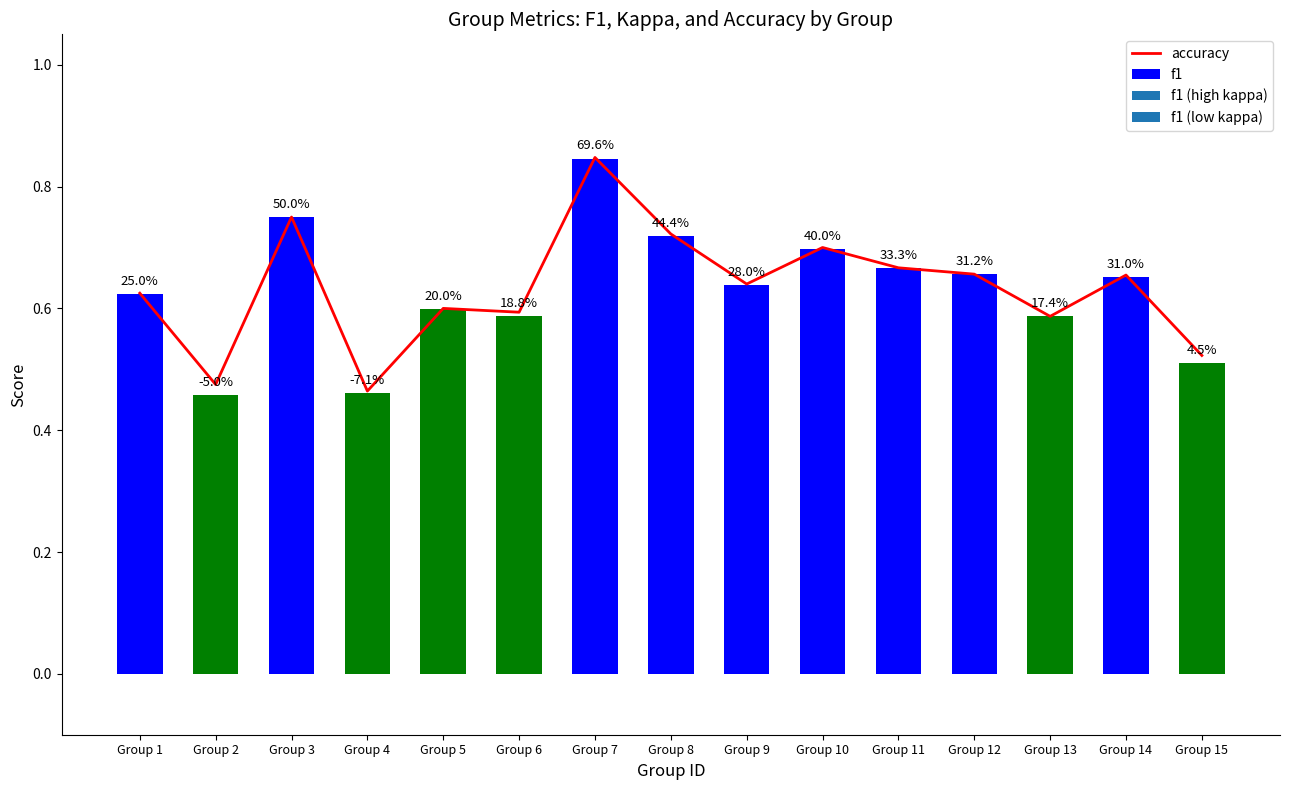

Does the chart contain stacked bars?

No